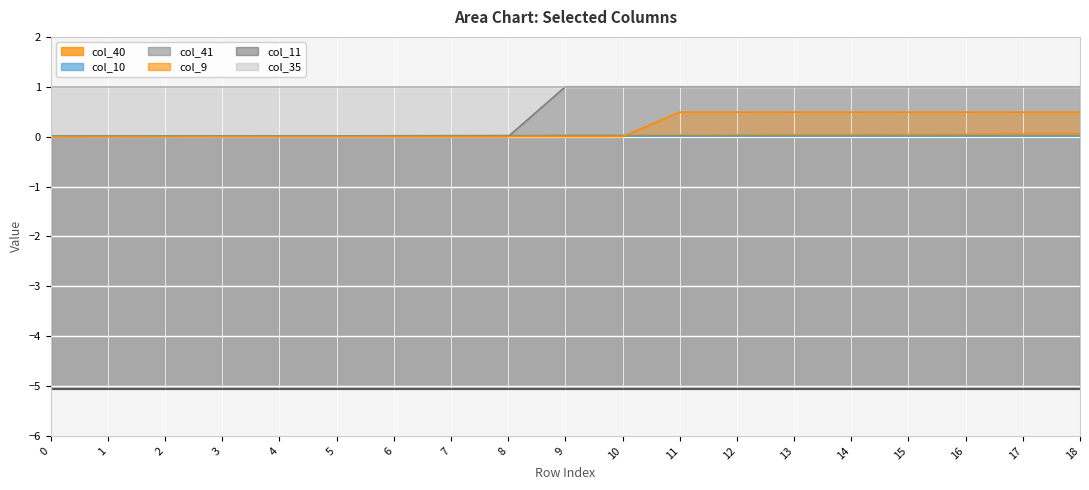

The col_41 series shows 0.0 at 5. True or false?

True